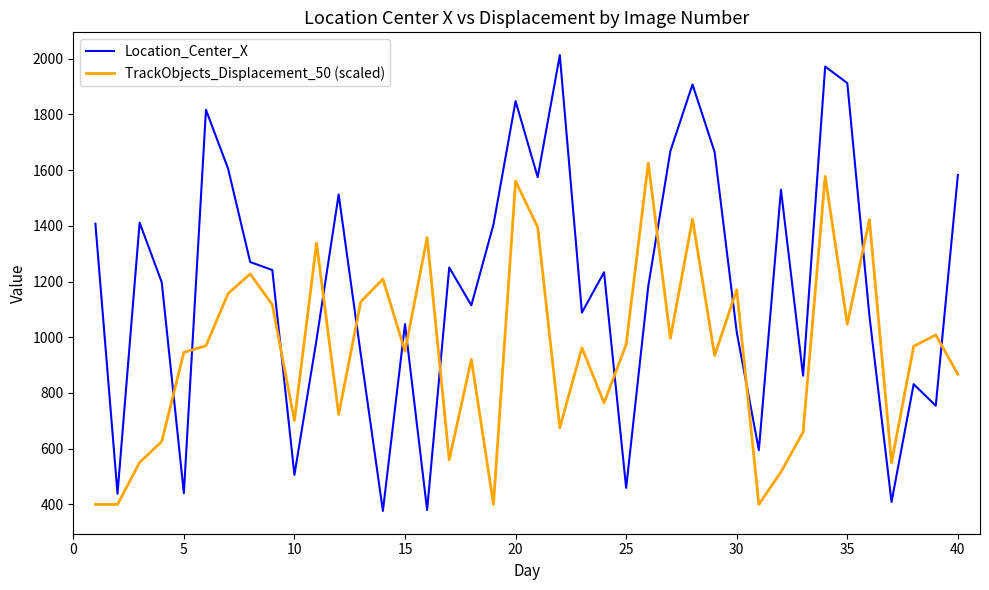

What is the lowest value of the Location_Center_X series?

376.7